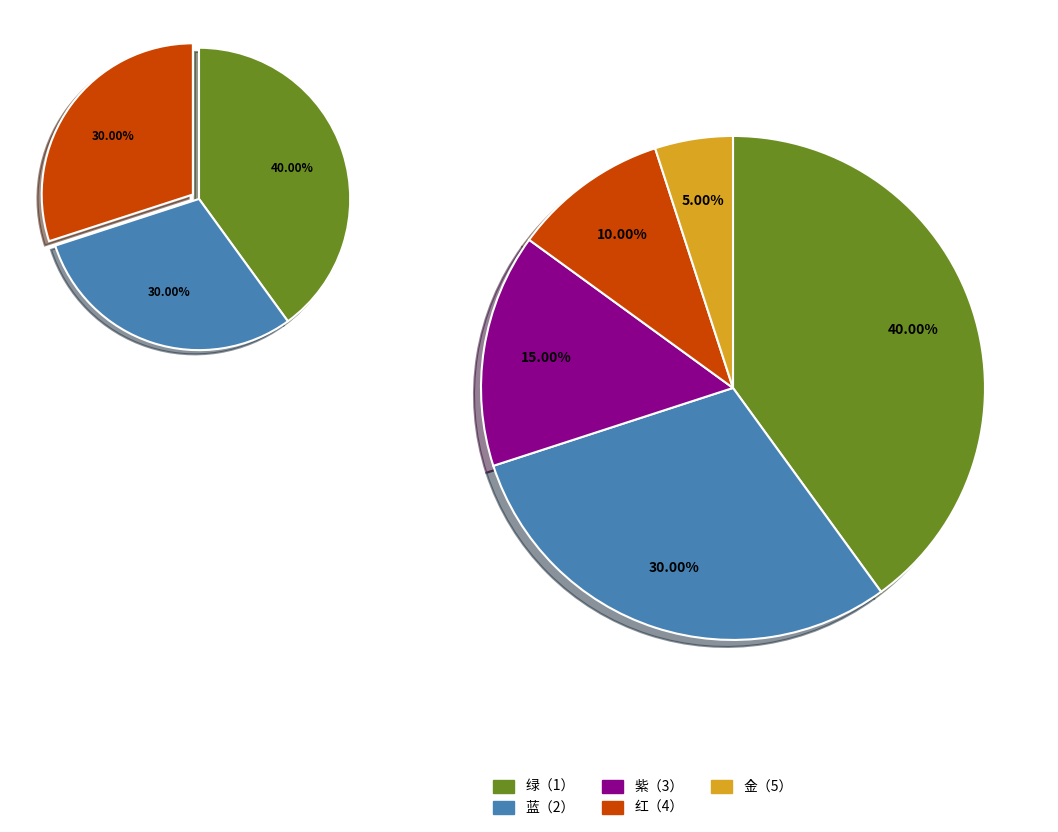

Which category has the biggest portion of the pie?

绿（1）